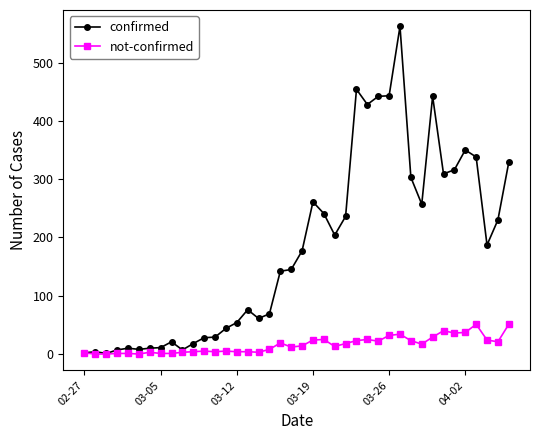

What is the highest value of the not-confirmed series?

51